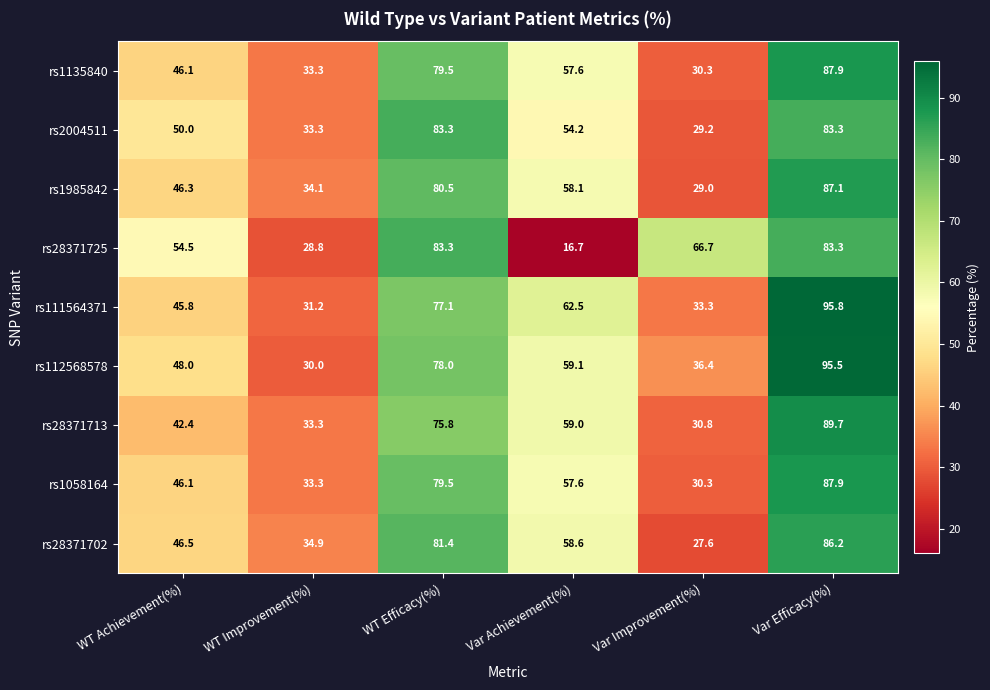

What is the maximum value shown in the chart?

95.8